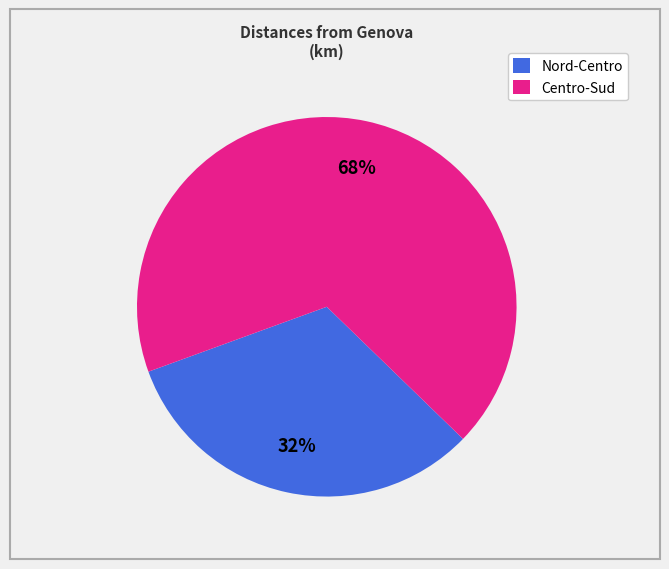

Rank the categories by value from highest to lowest.

Centro-Sud, Nord-Centro